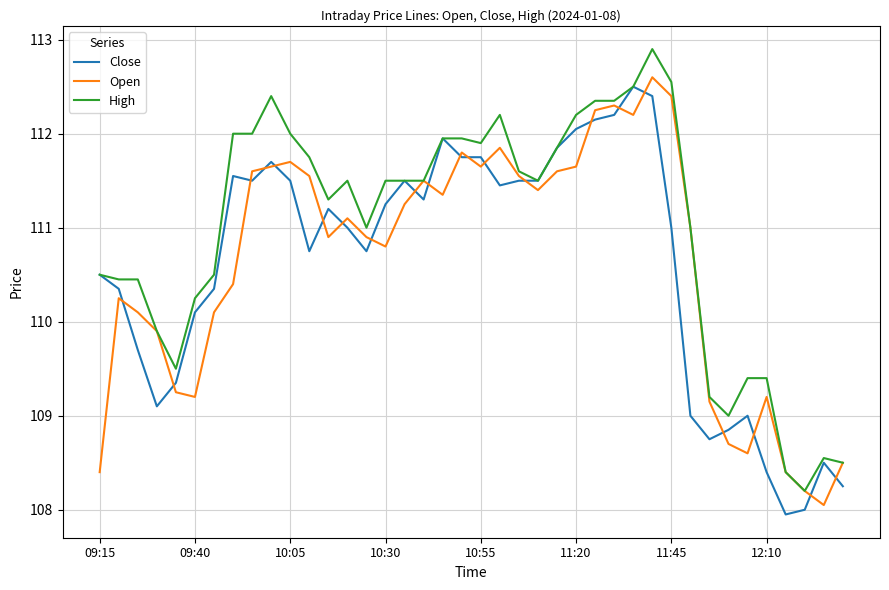

Which series has the largest total across all categories?

High